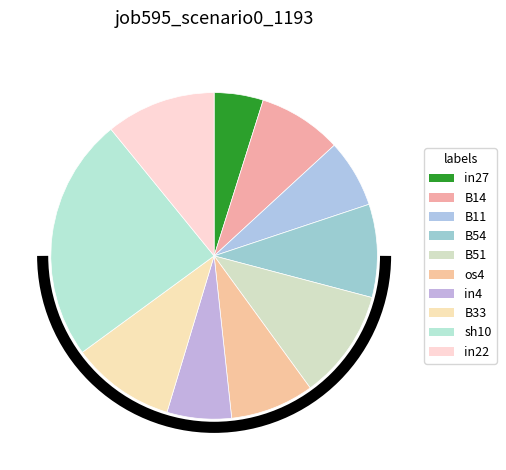

What percentage do sh10 and B54 together represent?

33.4%